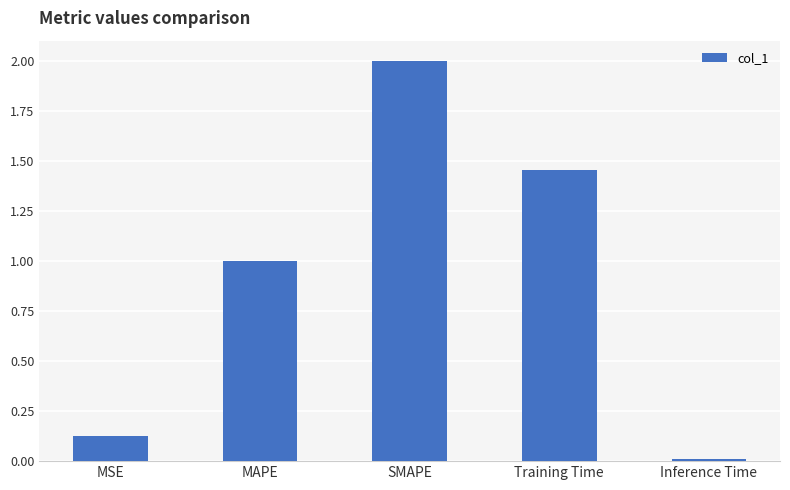

Does the chart contain stacked bars?

No